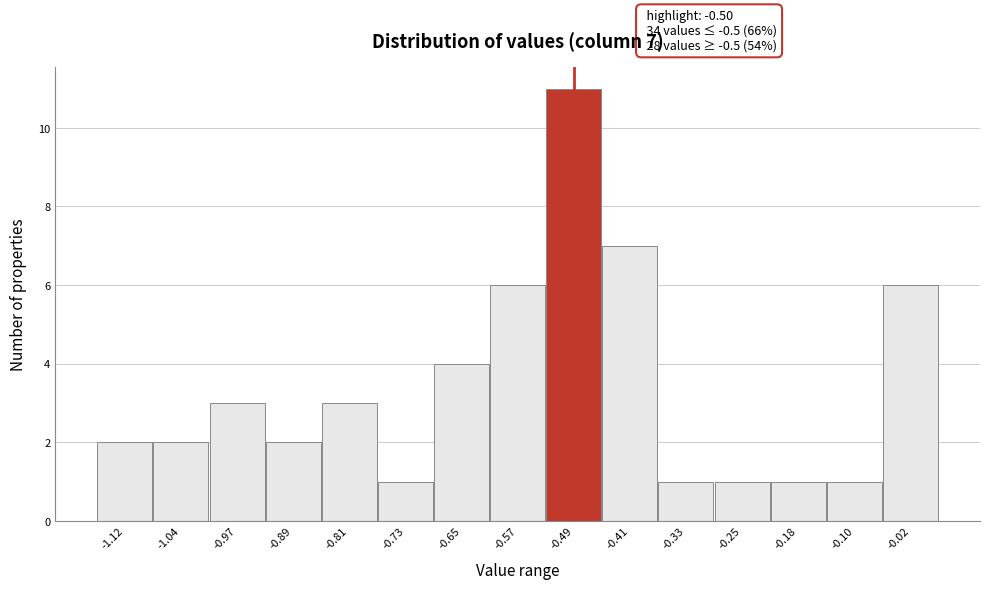

Which range on the x-axis has the tallest bar?

-0.53 to -0.45